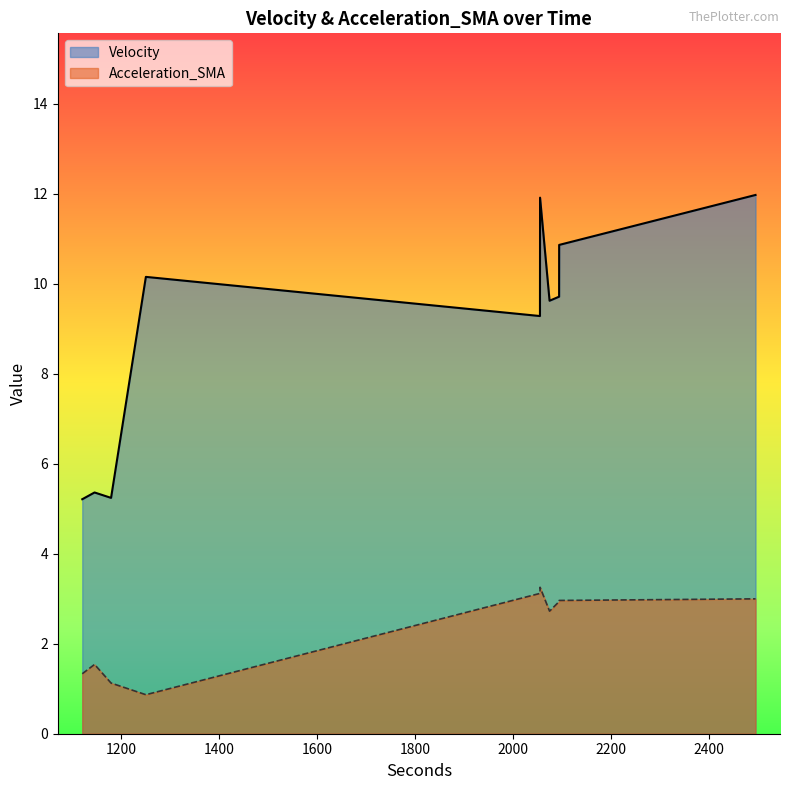

What is the sum of the Velocity values at 2054.9 and 2054.7?

21.2